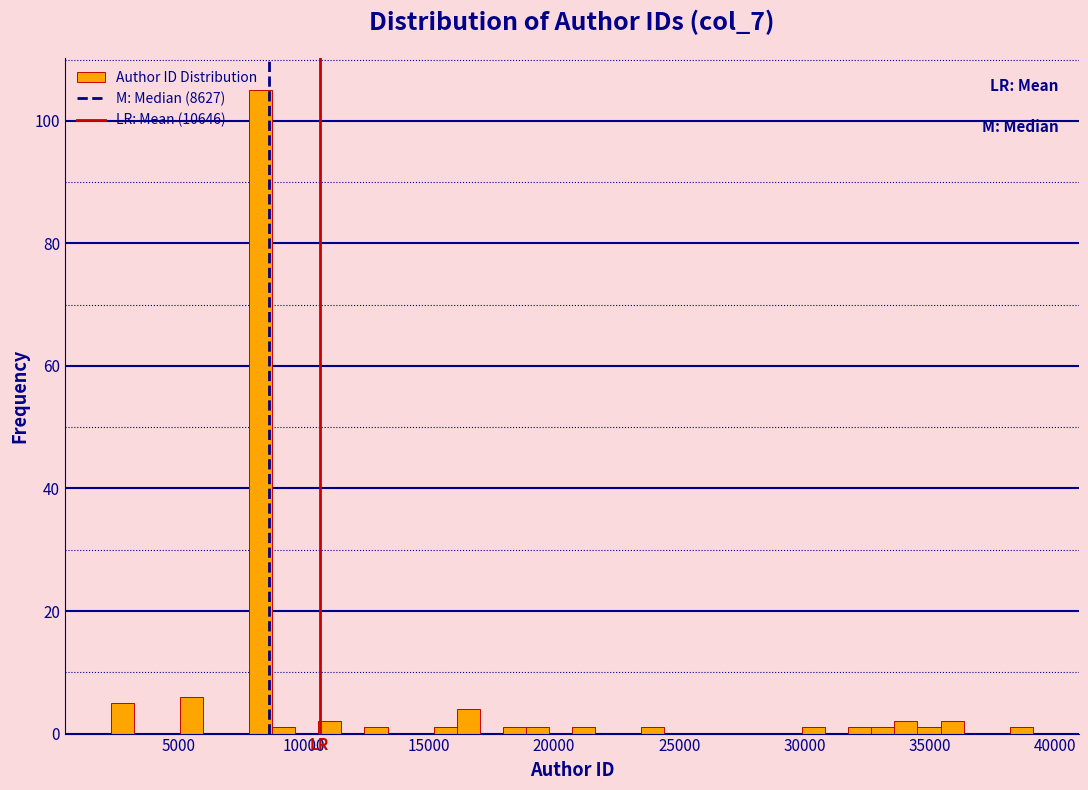

Read against the x-axis, roughly where is the centre of the tallest bar?

8500